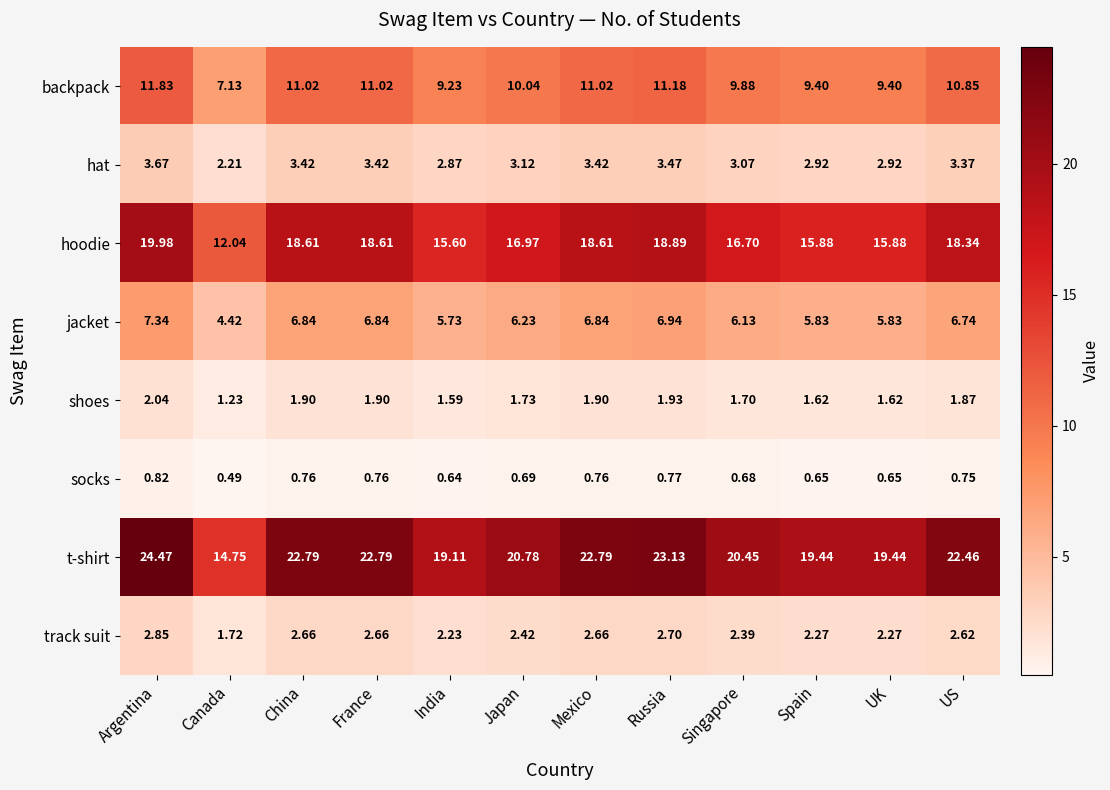

At which label does hat reach its peak?

Argentina